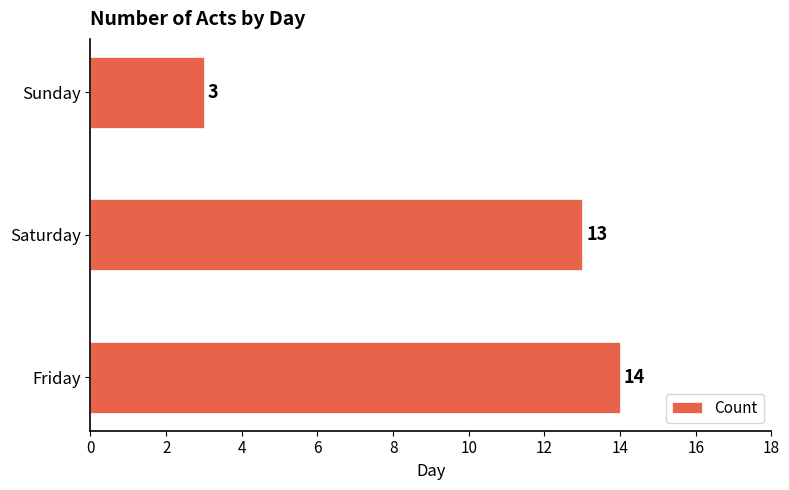

Count the number of categories in the chart.

3